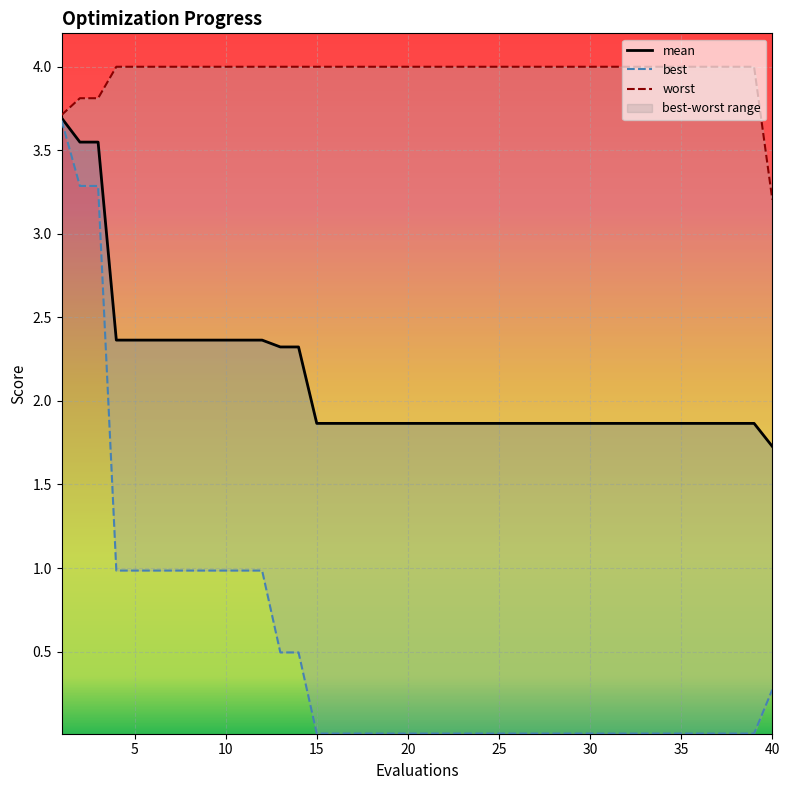

True or false: best and mean cross at least once.

False